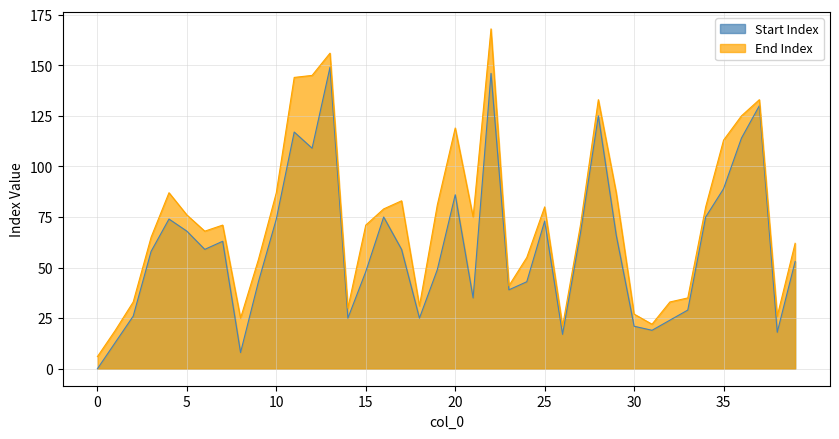

Reading left to right, what are all the values shown in this chart?

Start Index: 0	13	26	58	74	68	59	63	8	43	74	117	109	149	25	48	75	59	25	49	86	35	146	39	43	73	17	67	125	66	21	19	24	29	75	89	114	130	18	53
End Index: 6	19	33	65	87	76	68	71	25	54	87	144	145	156	30	71	79	83	31	81	119	75	168	41	55	80	21	71	133	87	27	22	33	35	80	113	125	133	26	62